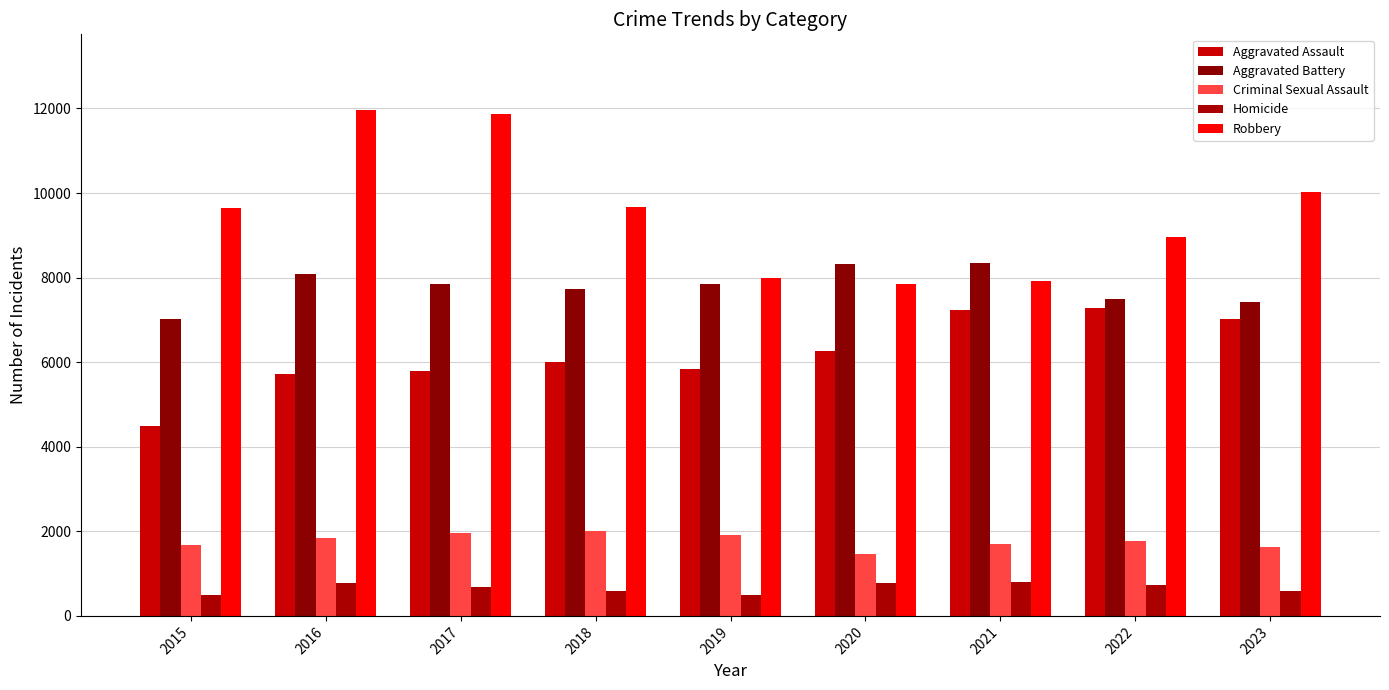

How many values in the Aggravated Assault series are below 6001?

4